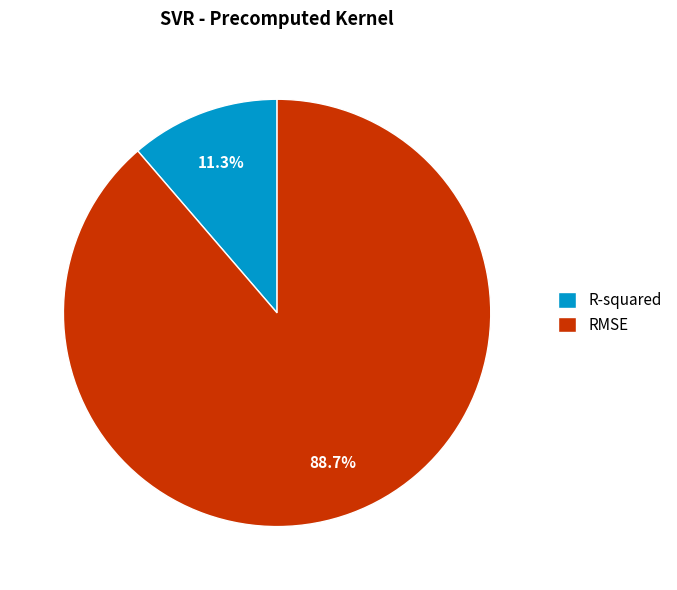

The RMSE slice represents 89% of the pie. True or false?

True